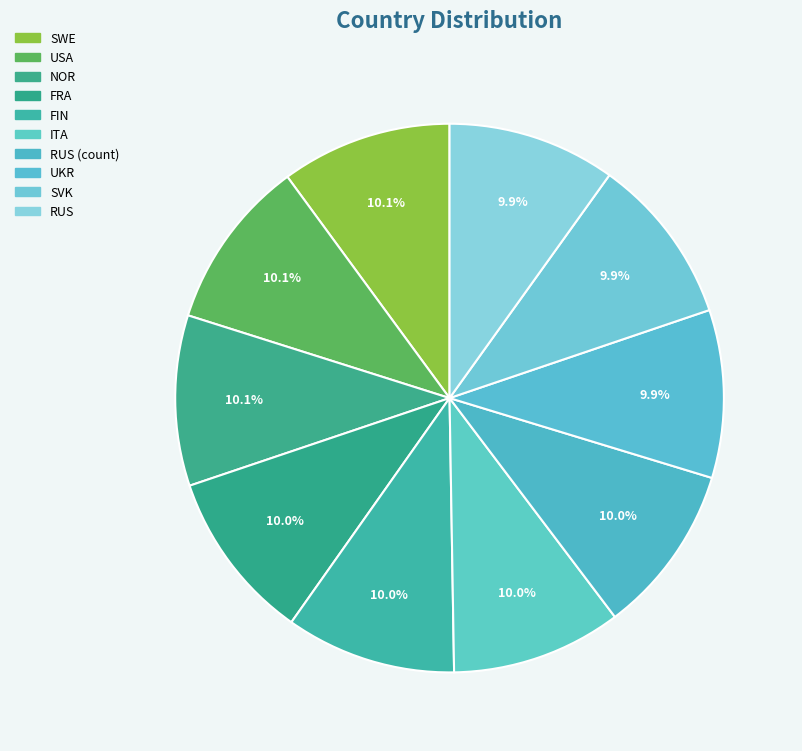

How many segments does this pie chart have?

10